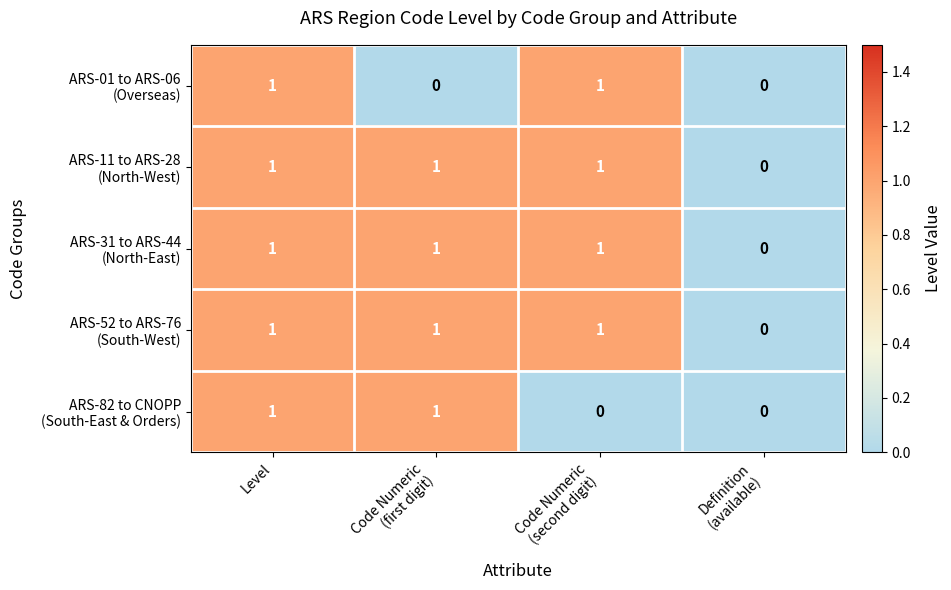

At which category is the sum across all series the highest?

Level